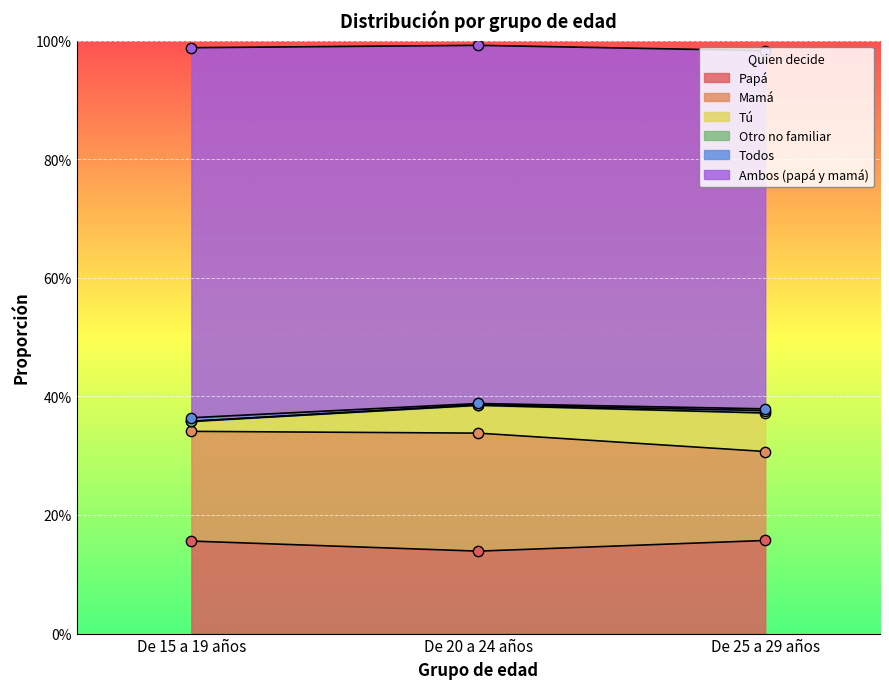

At how many categories does at least one series exceed 0?

3